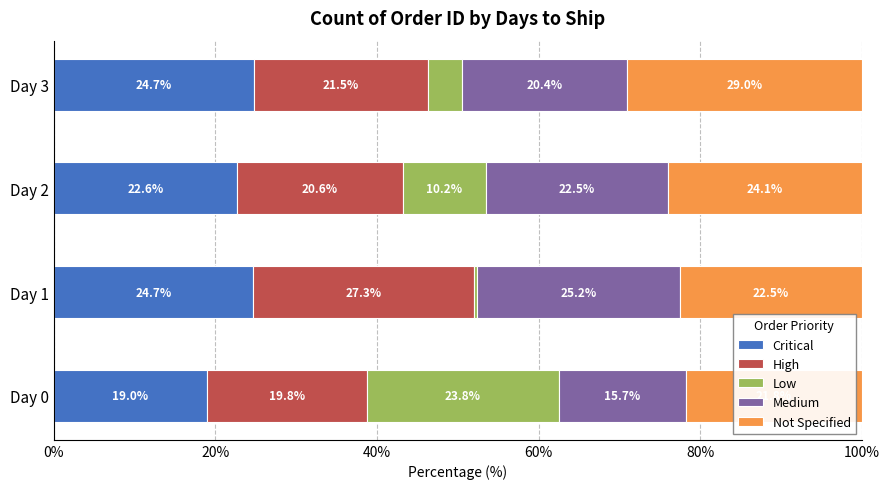

What is the approximate value of Critical at Day 0?

19.0